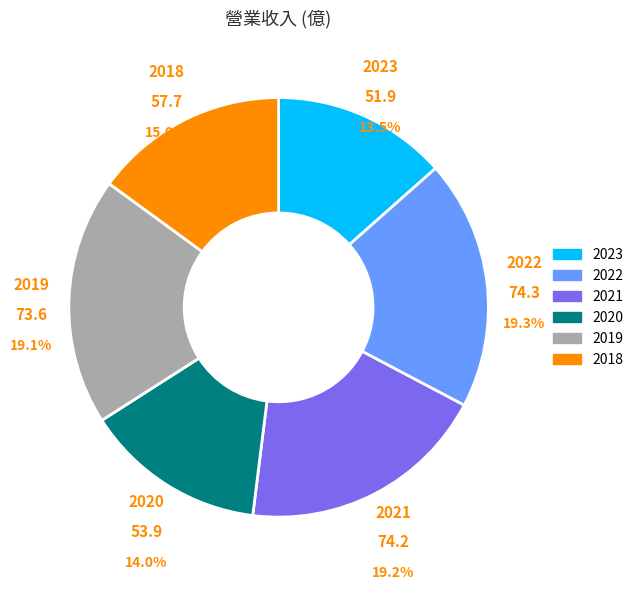

To the nearest percent, what is the difference between the largest and smallest slice percentages?

6%